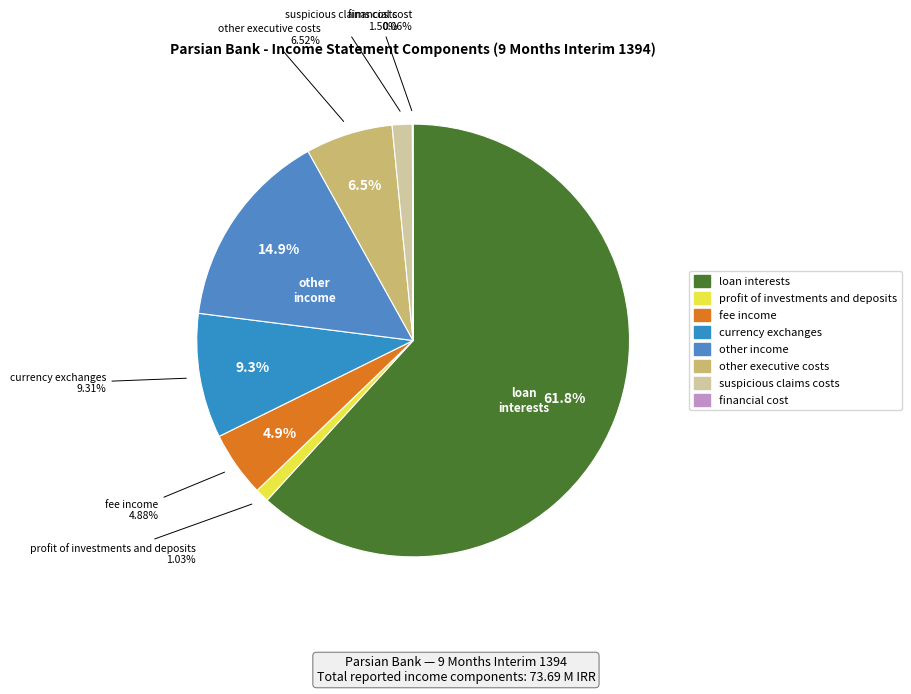

To the nearest percent, what percentage of the pie is fee_income?

5%